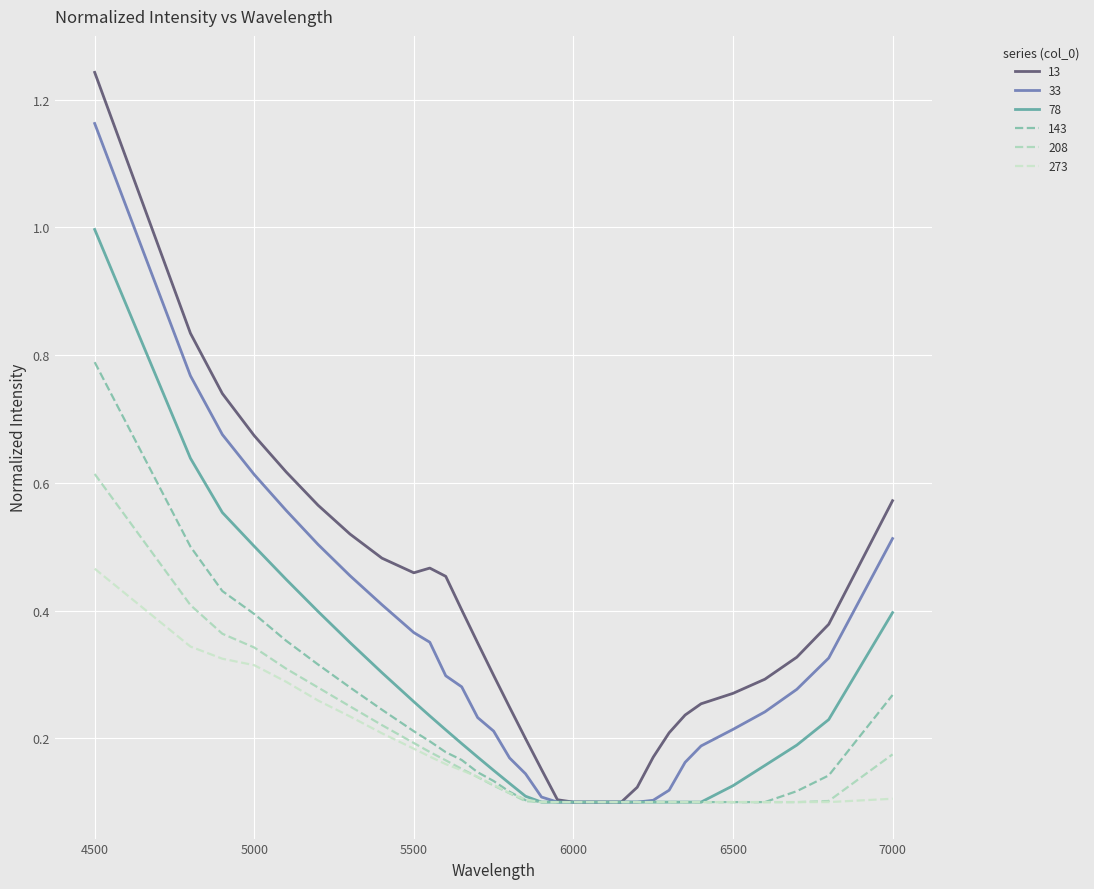

What is the minimum value for 143?

0.1